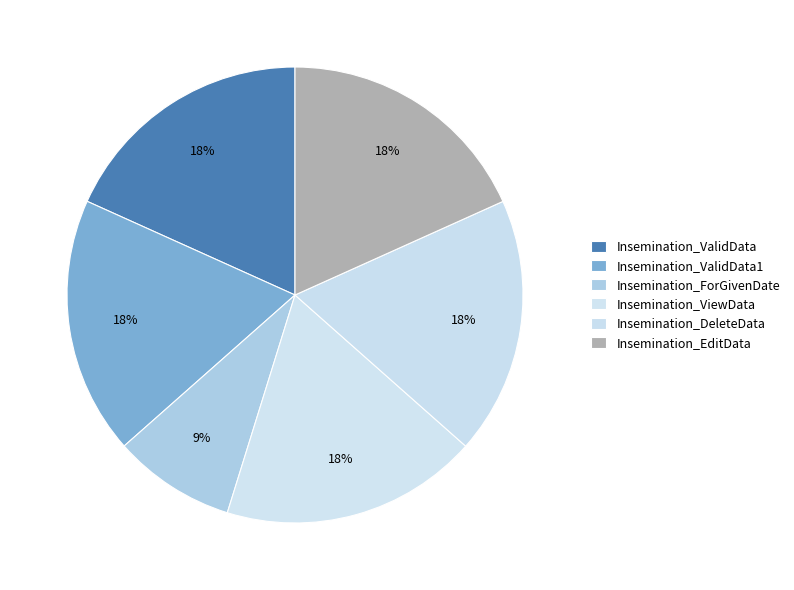

What percentage is the Insemination_DeleteData slice, to the nearest percent?

18%